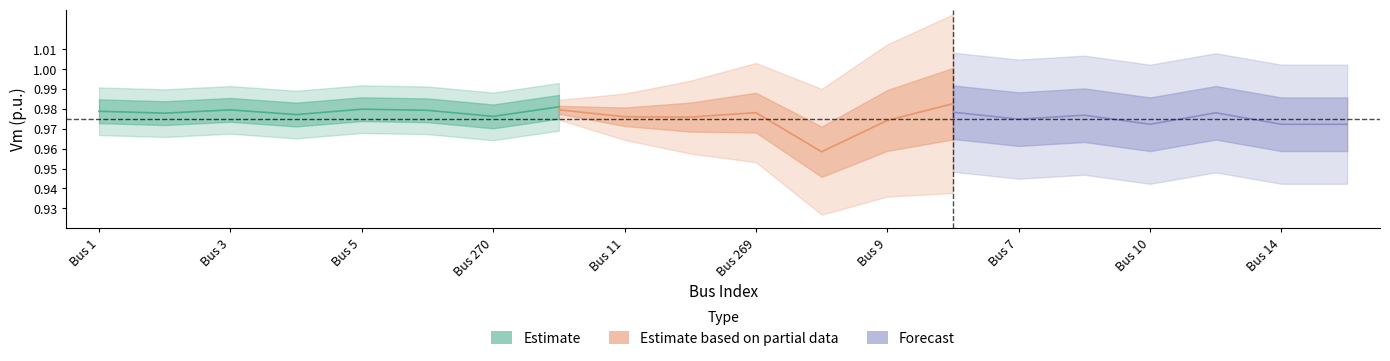

Which has a higher value, Bus 9 or Bus 6?

Bus 6